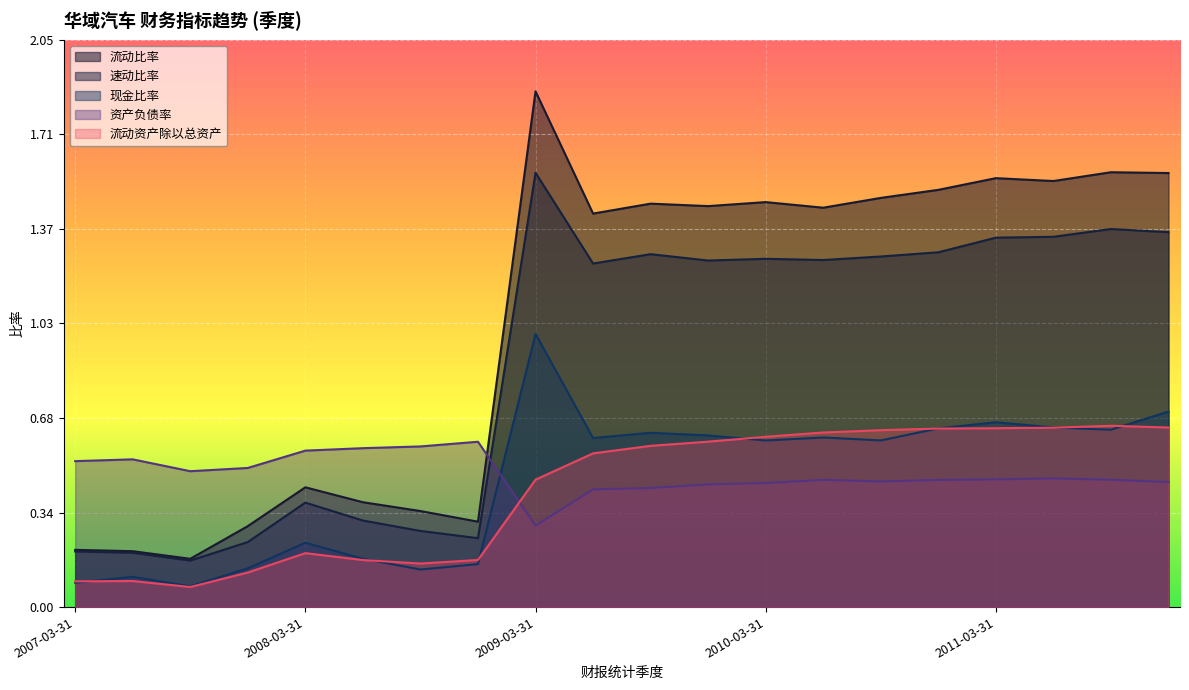

Which series has the widest spread of values?

流动比率